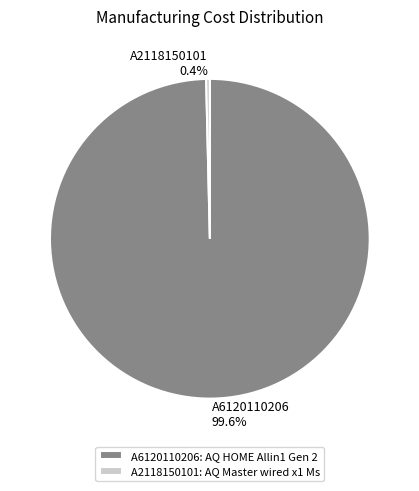

To the nearest percent, what is the difference between the A6120110206 and A2118150101 slice percentages?

99%